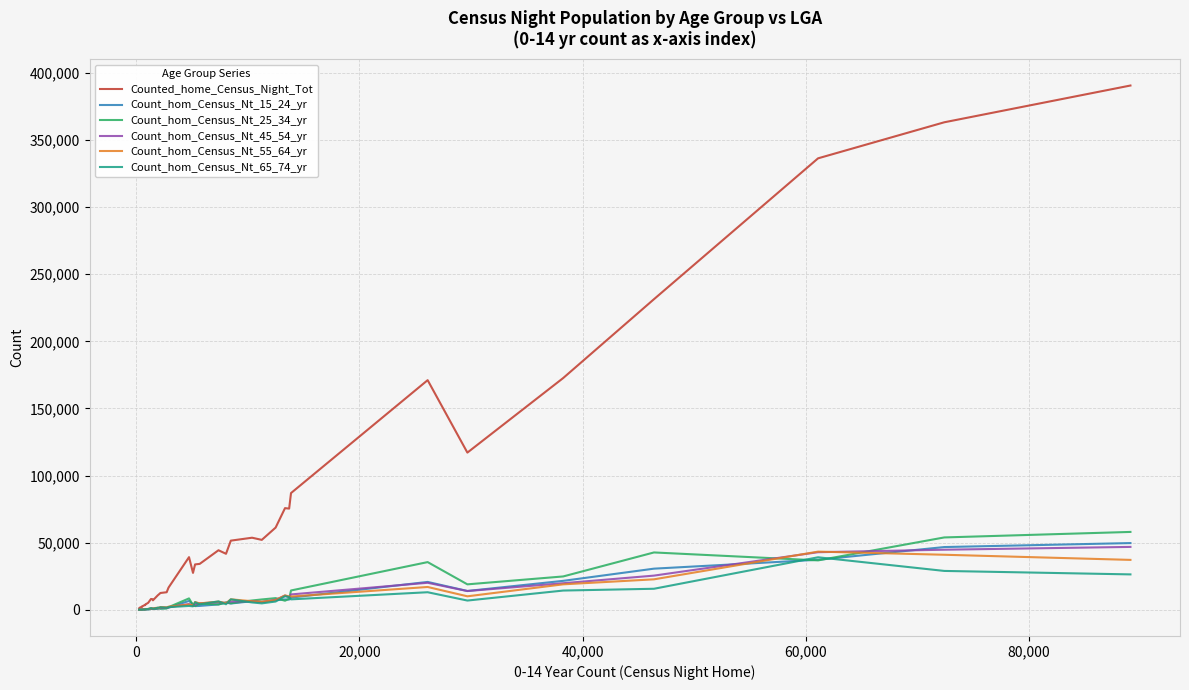

Which series has the largest total across all categories?

Counted_home_Census_Night_Tot